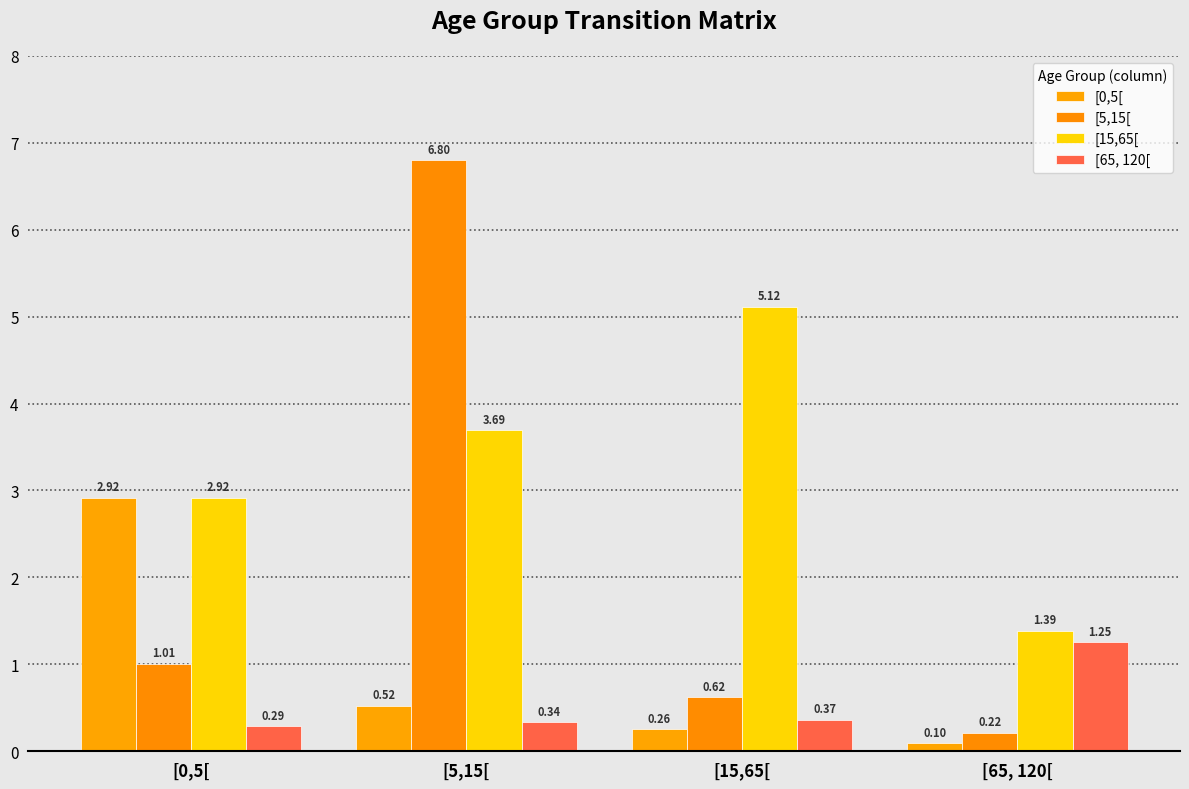

The [65, 120[ series shows 0.4 at [15,65[. True or false?

True